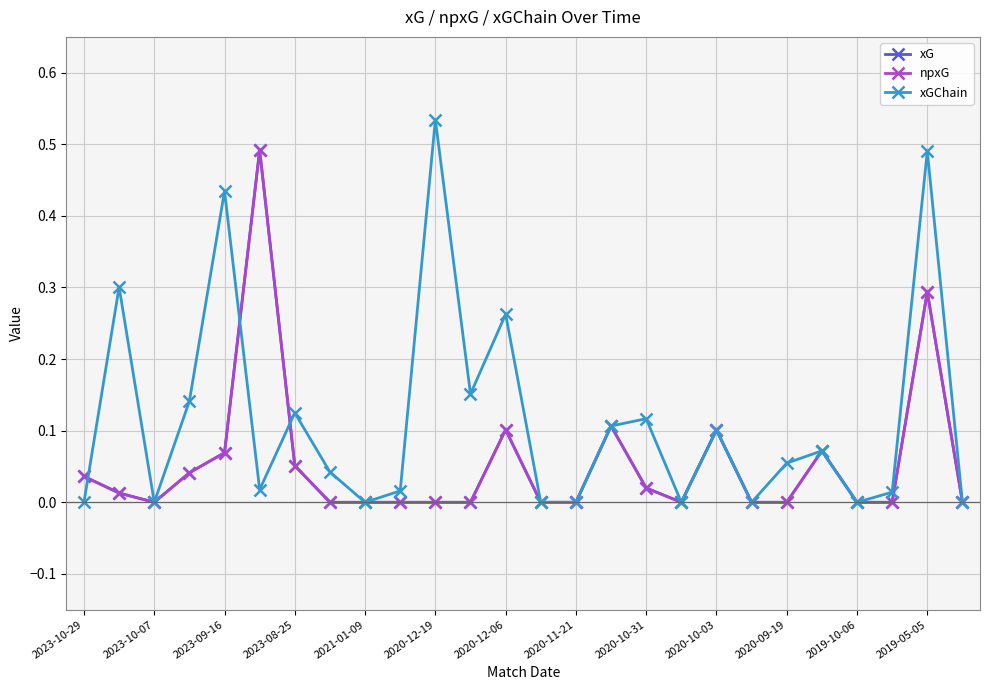

At which category does xG reach its first local peak?

2020-12-19